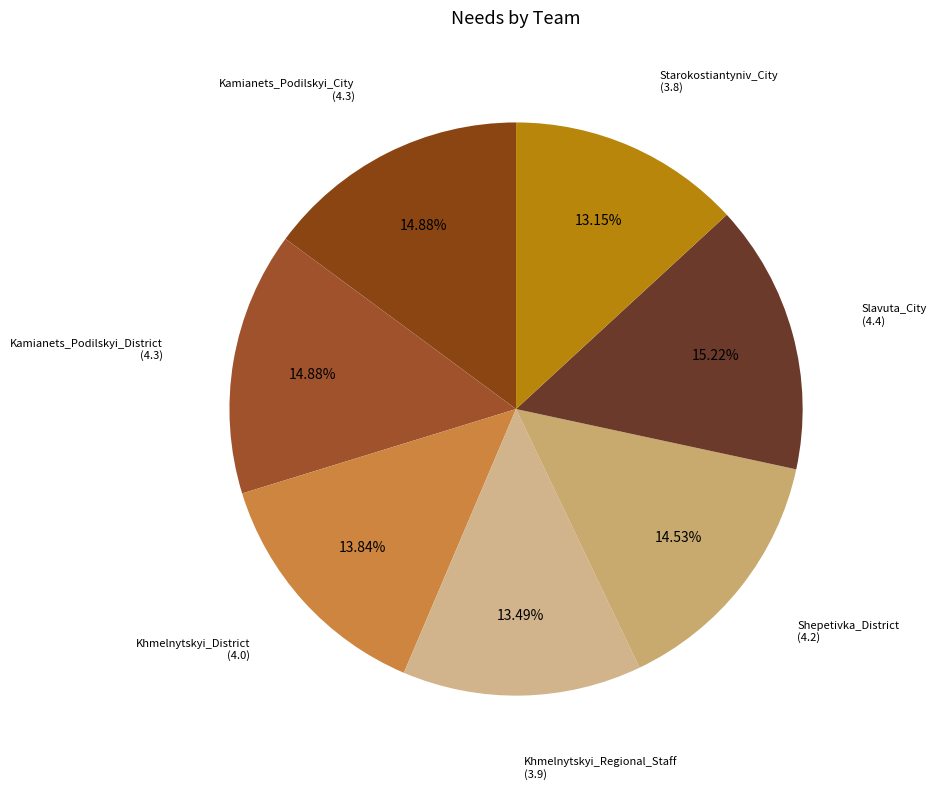

How many slices are in this pie chart?

7